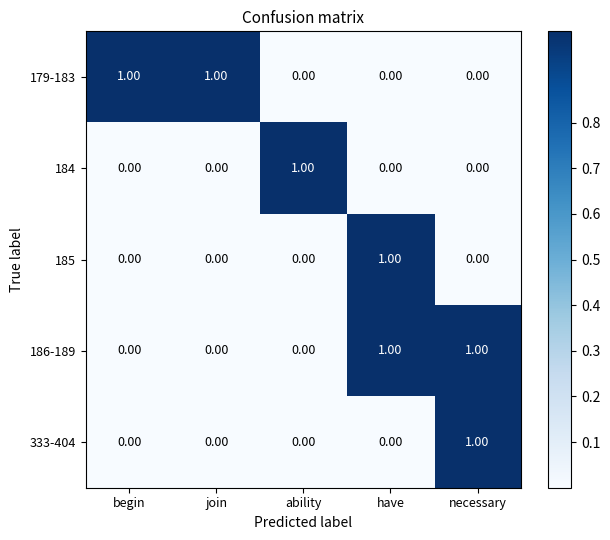

What is the total value across all series at necessary?

2